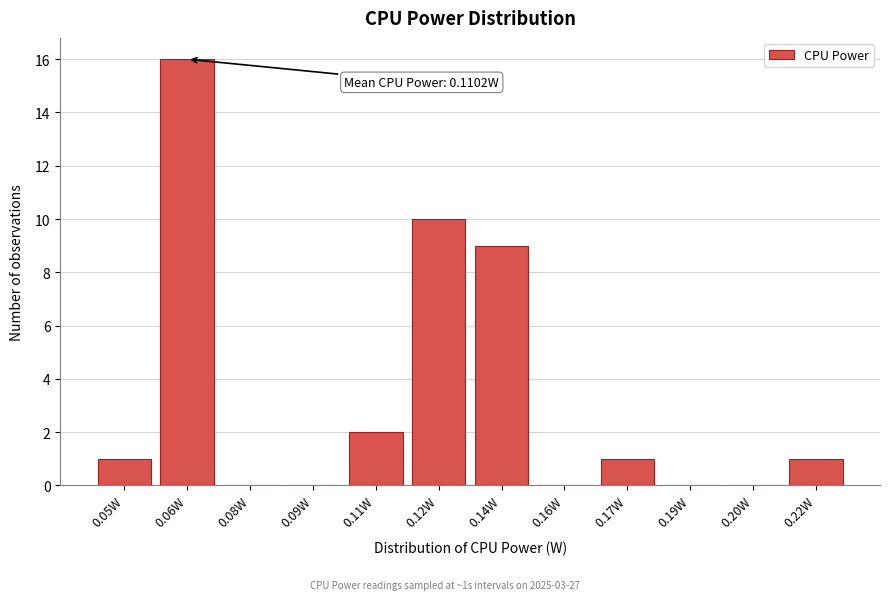

Reading right to left, what are all the values shown in this chart?

0.22W=1	0.20W=0	0.19W=0	0.17W=1	0.16W=0	0.14W=9	0.12W=10	0.11W=2	0.09W=0	0.08W=0	0.06W=16	0.05W=1